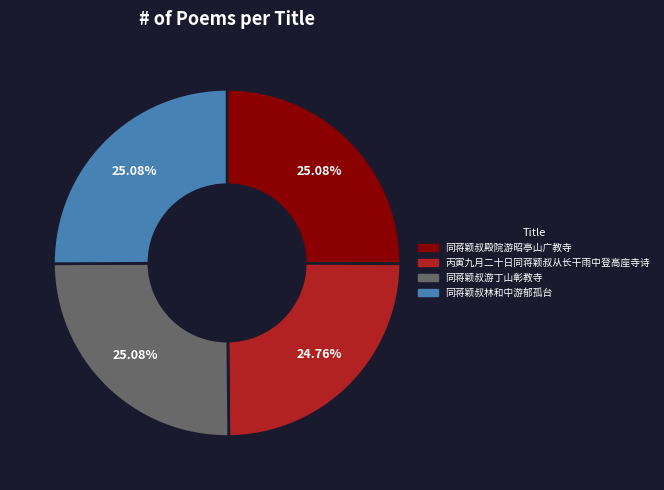

What portion of the pie excludes 同蒋颖叔林和中游郁孤台?

74.9%